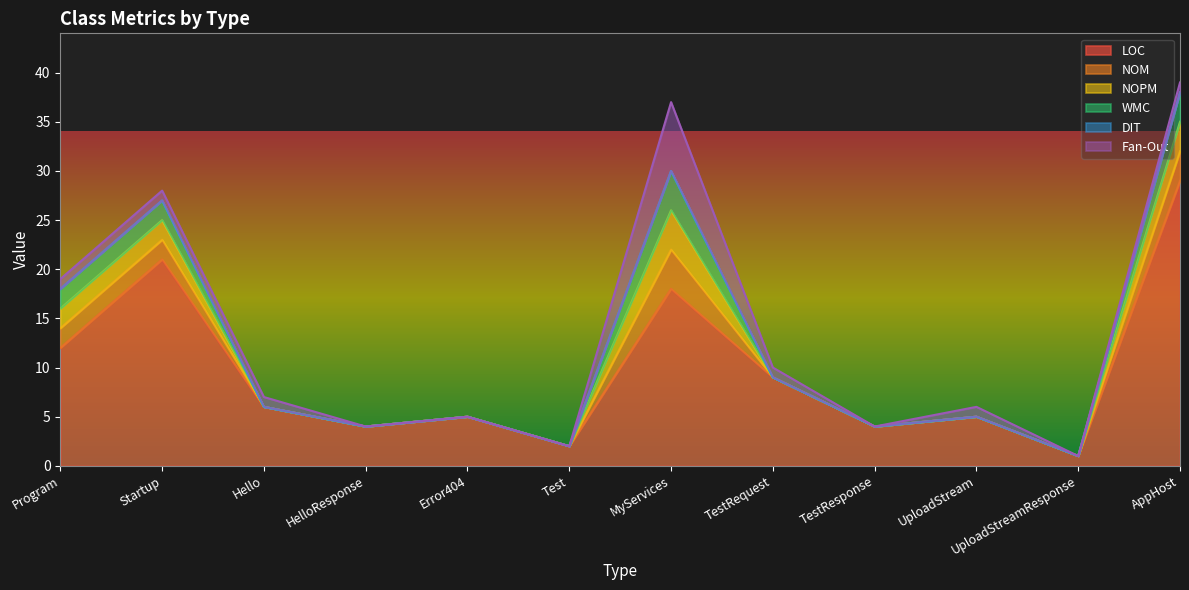

Does the chart have visible grid lines?

No